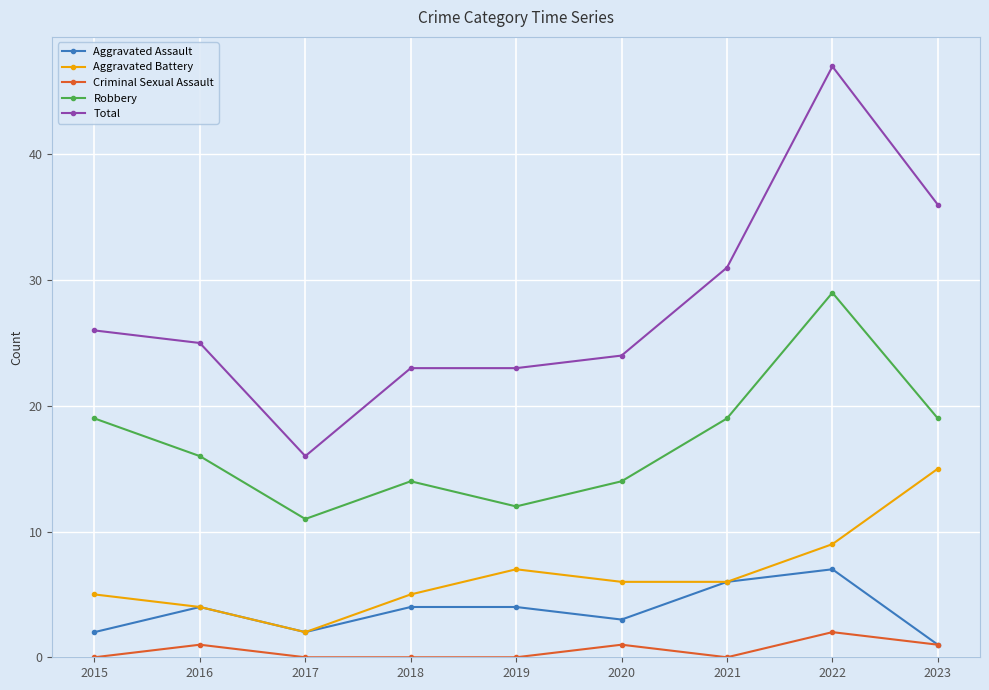

Rank the series at 2020 from lowest to highest value.

Criminal Sexual Assault, Aggravated Assault, Aggravated Battery, Robbery, Total